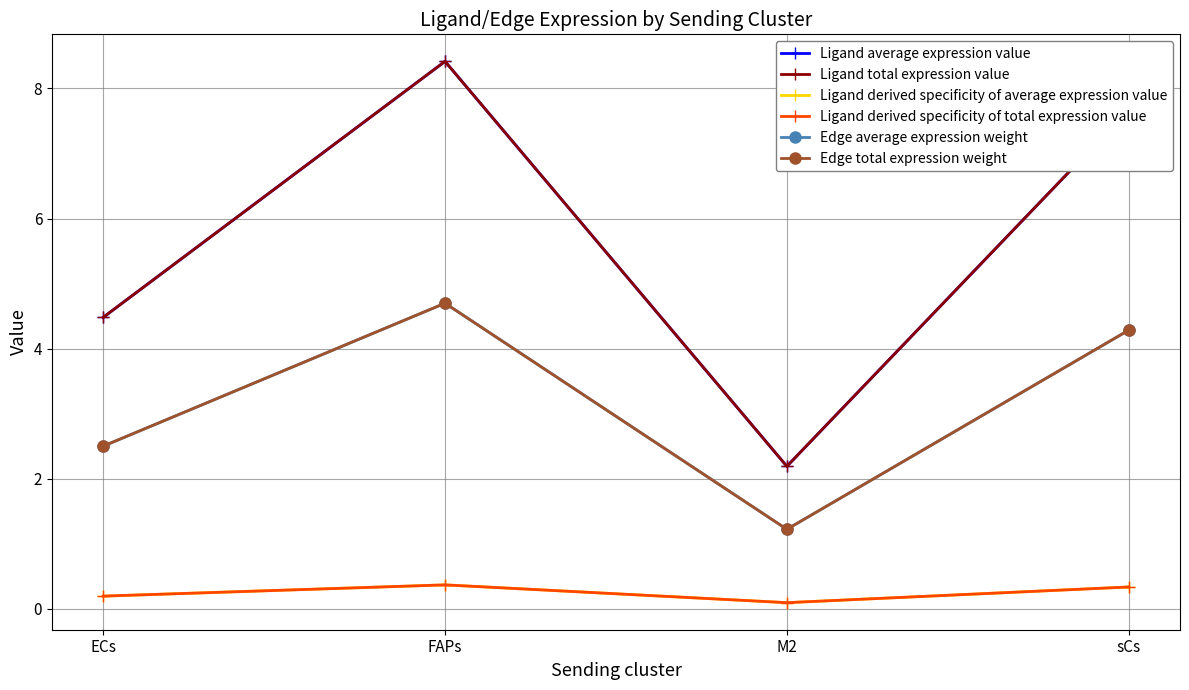

Does the chart have visible grid lines?

Yes